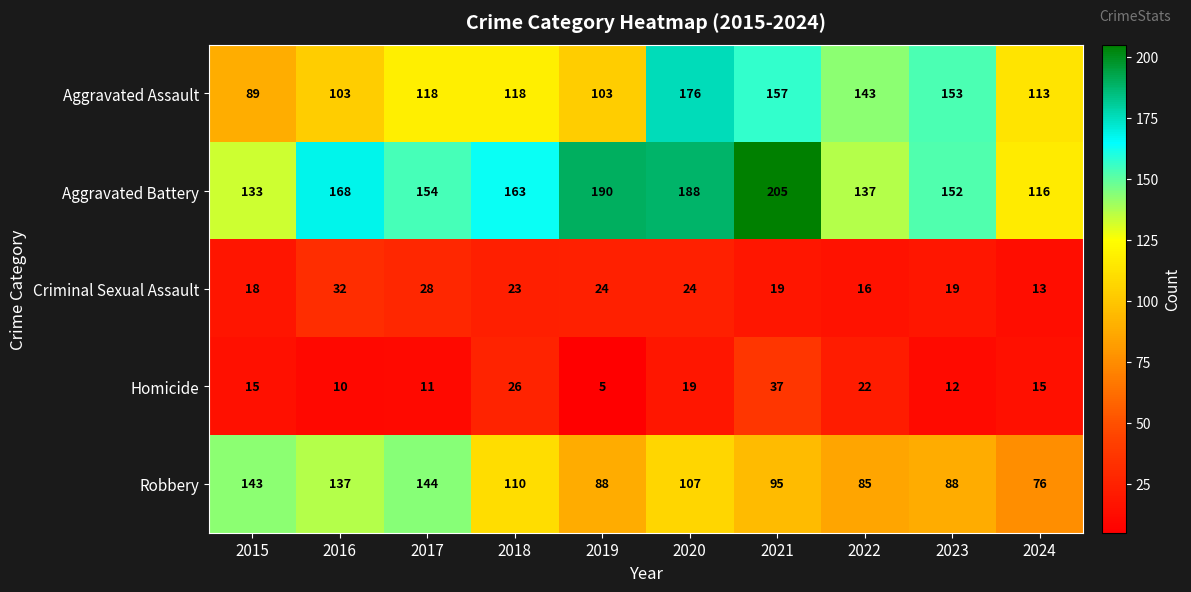

What is the average value of the Aggravated Assault series?

127